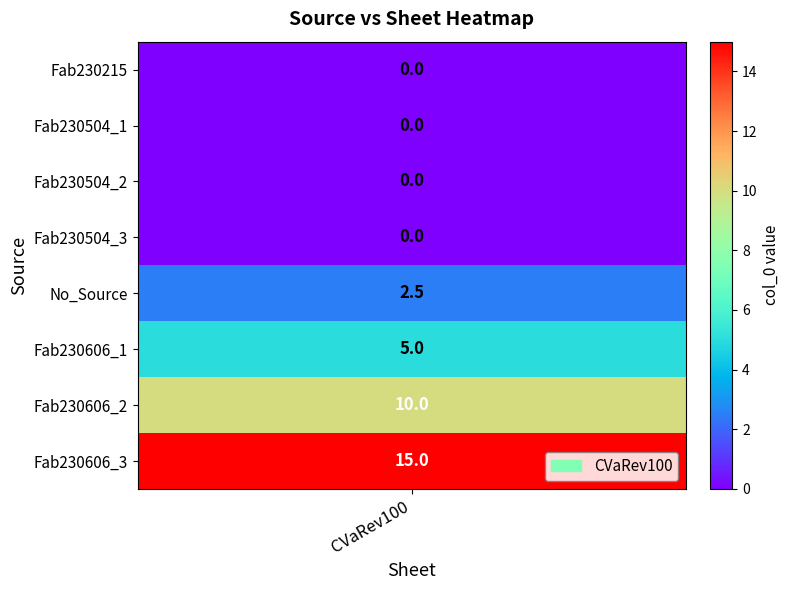

How many data points in CVaRev100 are above 2?

4